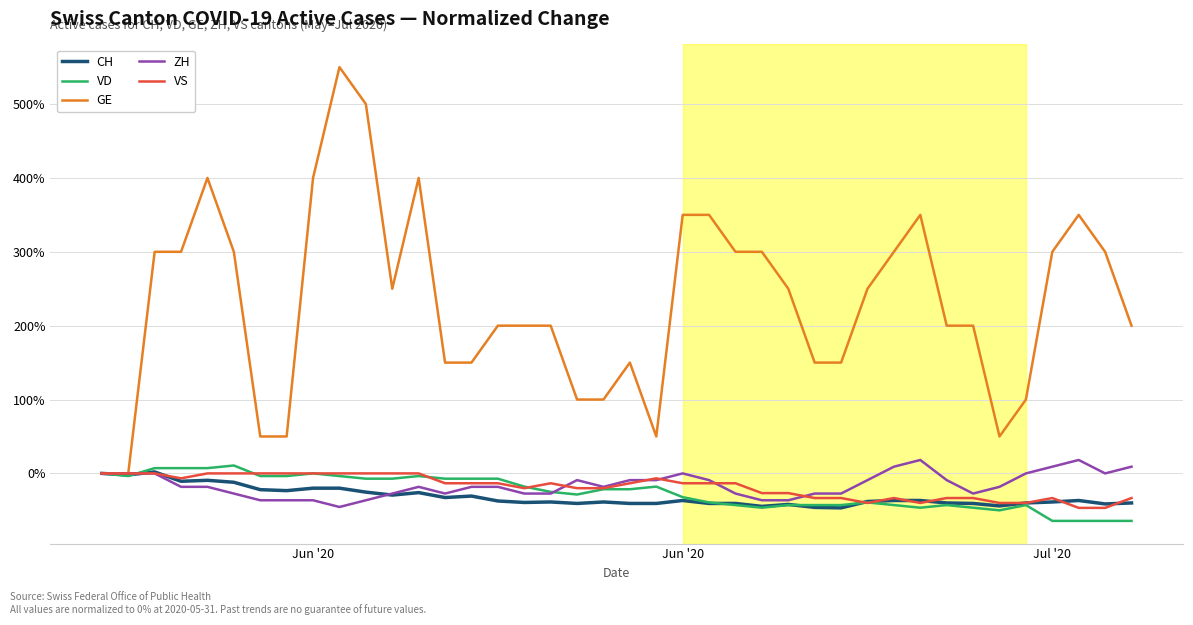

Is this an area chart (filled region under the line)?

No